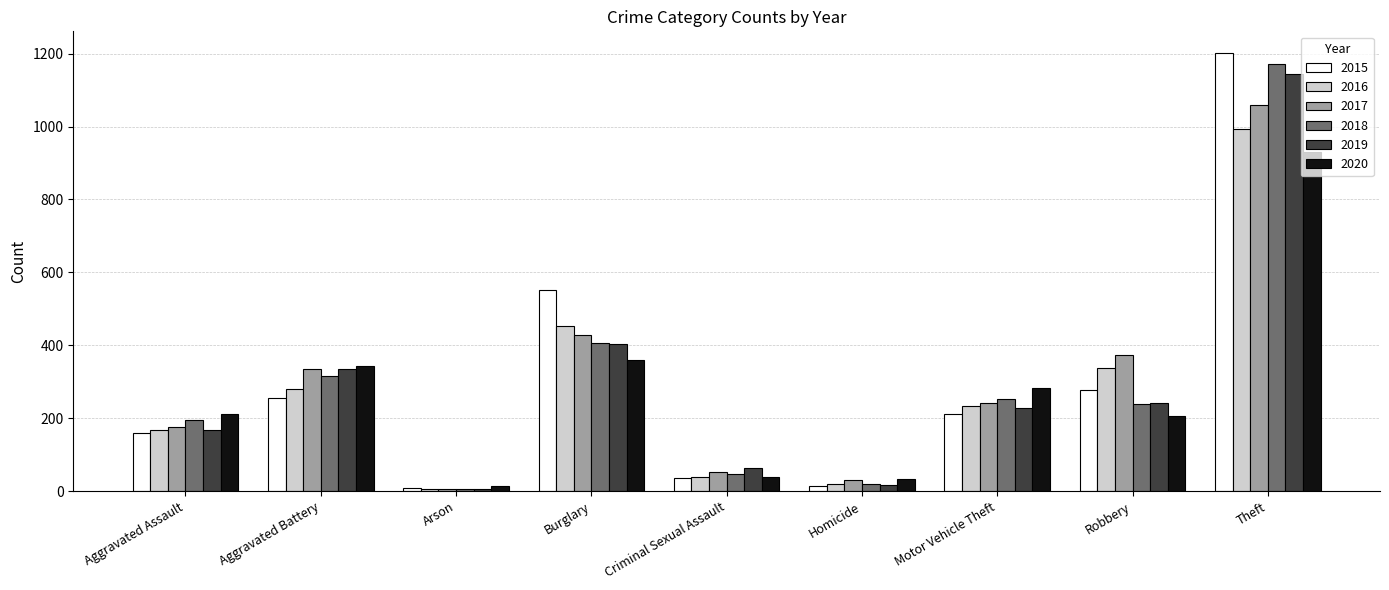

What is the difference between the second highest and second lowest values in the 2017 series?

399